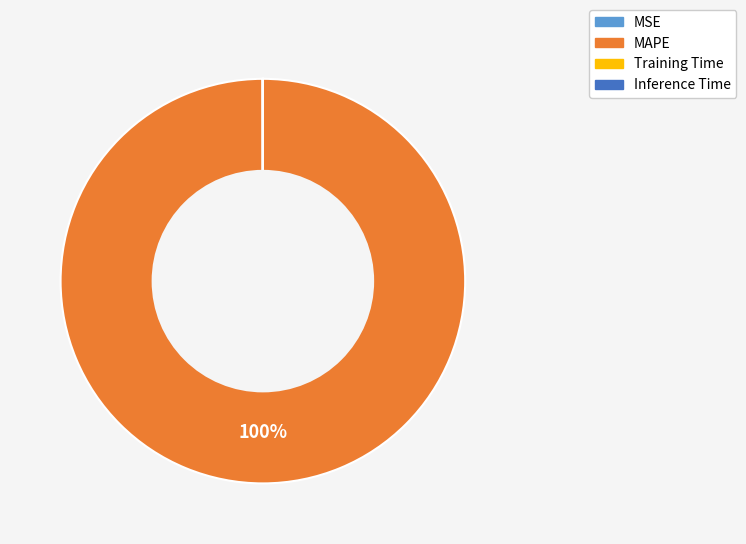

Is it true that MAPE is 100% of the pie?

True